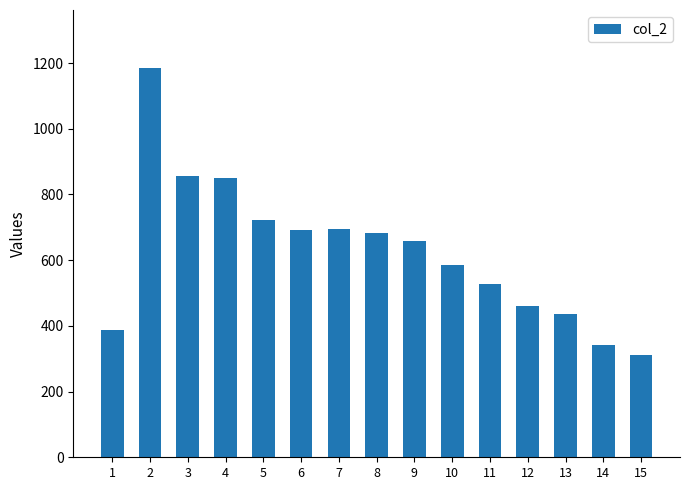

What is the sum of the values at 9 and 11?

1185